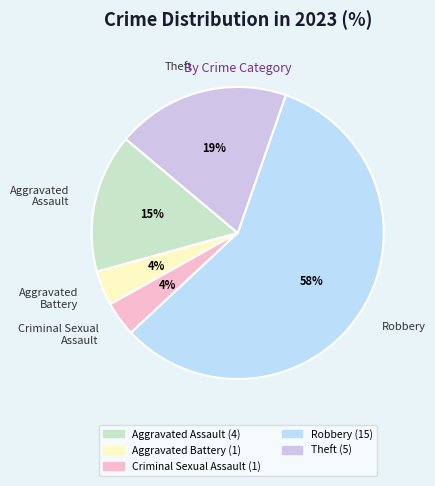

To the nearest percent, what percentage of the pie is Criminal Sexual Assault?

4%